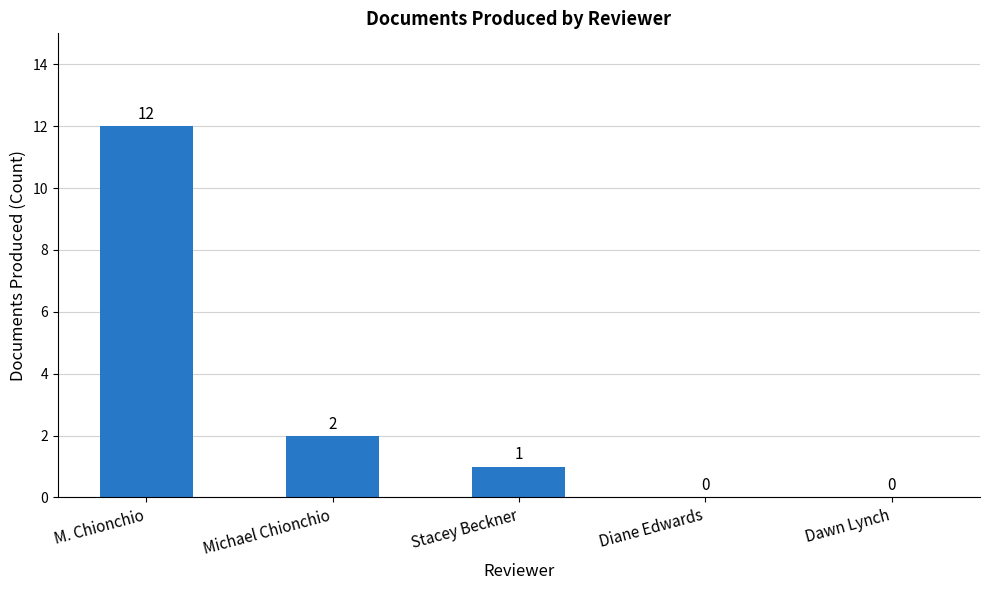

What is the sum of the values at Dawn Lynch and M. Chionchio?

12